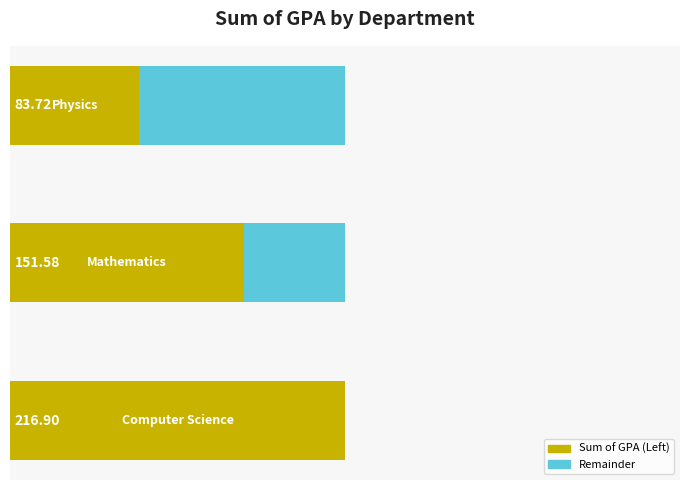

The chart shows a value of 84.4 at Mathematics. True or false?

False